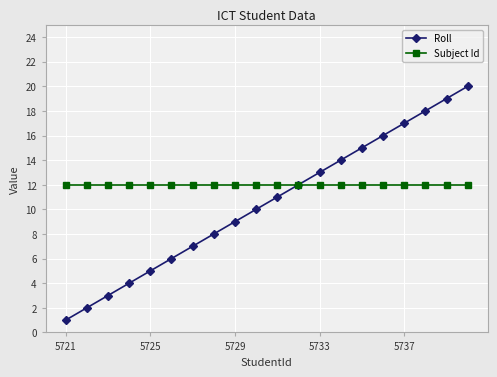

True or false: Roll has more than 0 interior local peaks.

False